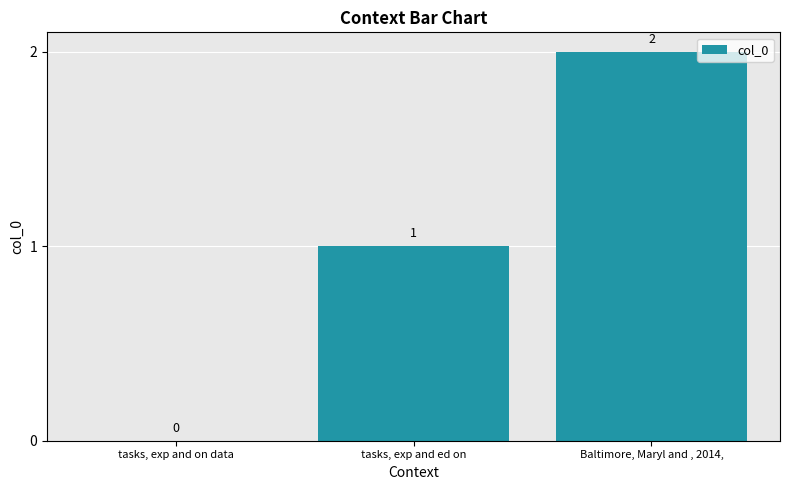

Is it true that the value at tasks, exp and ed on is 1?

True